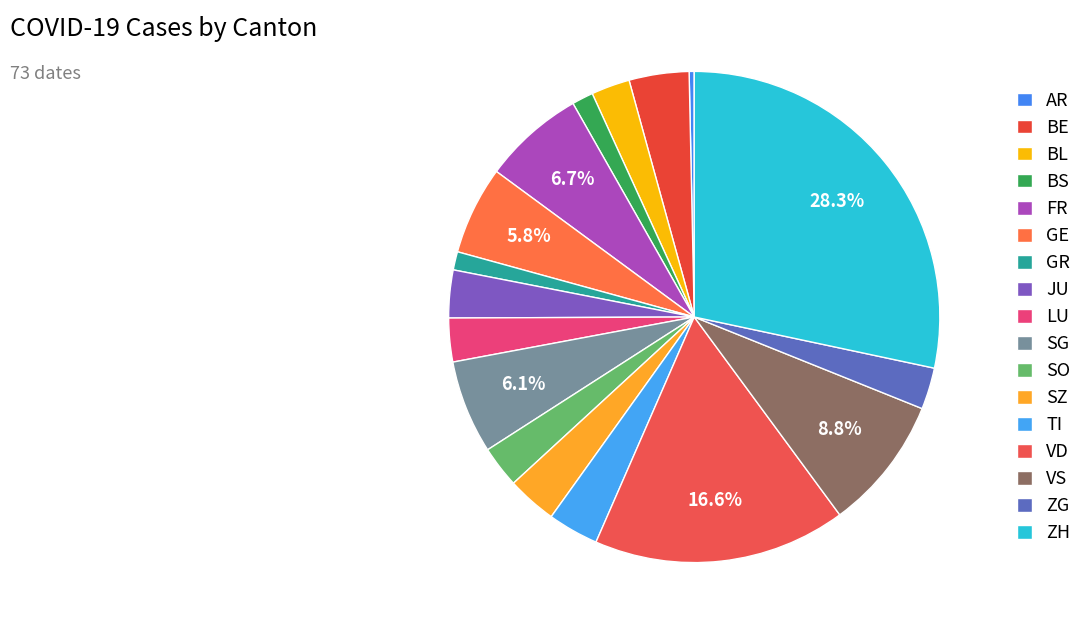

How many slices are in this pie chart?

17